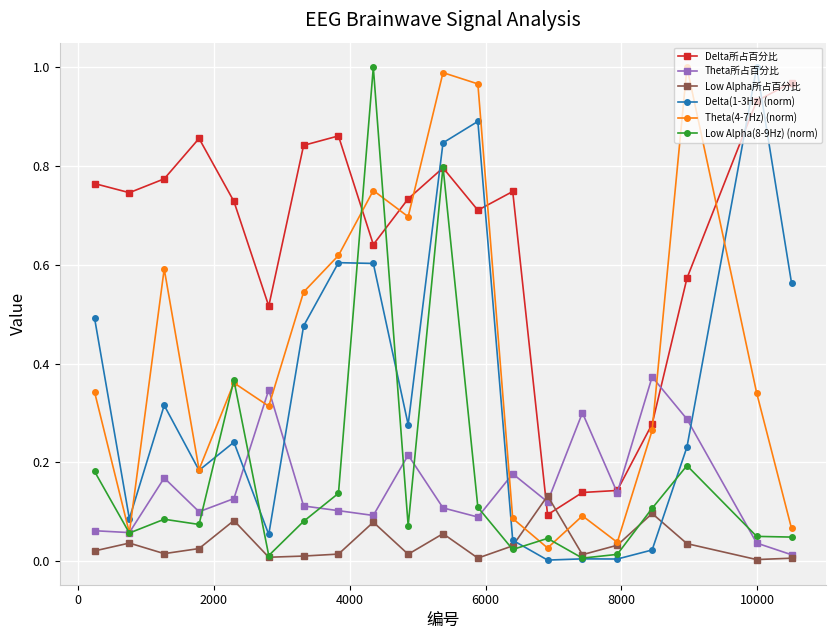

Which series has the largest total across all categories?

Delta所占百分比